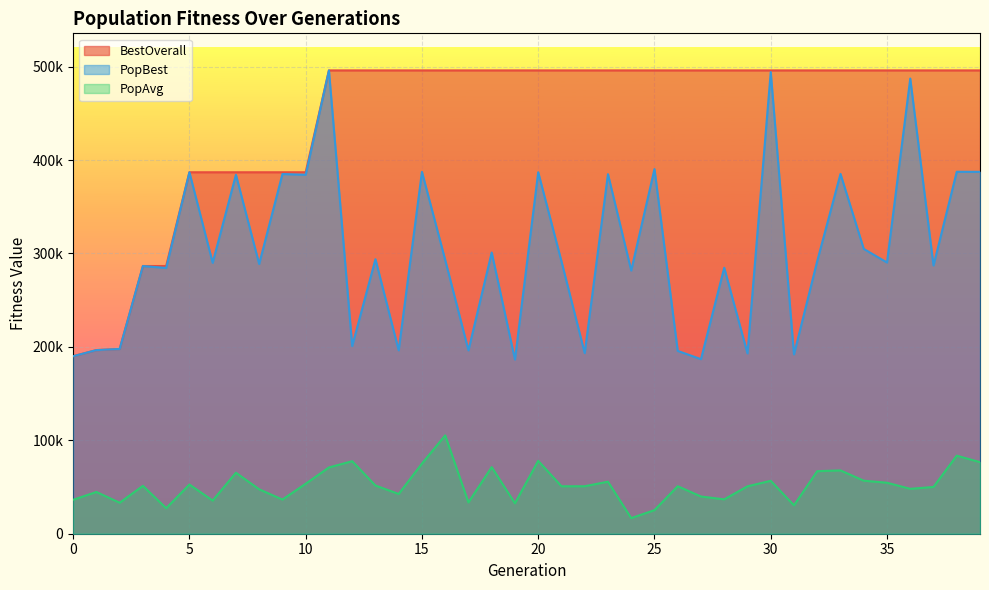

Where does the PopAvg series first go above 50859?

3